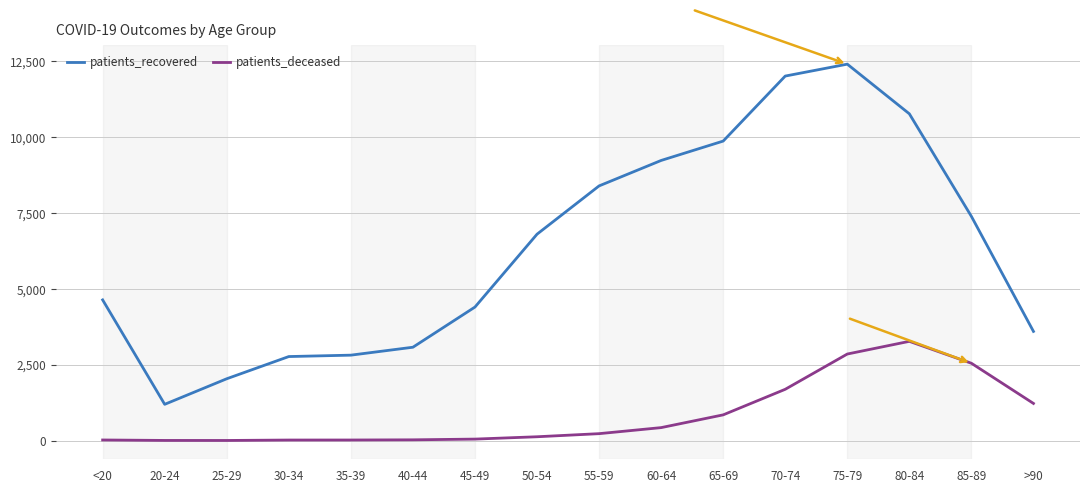

Is this an area chart (filled region under the line)?

No